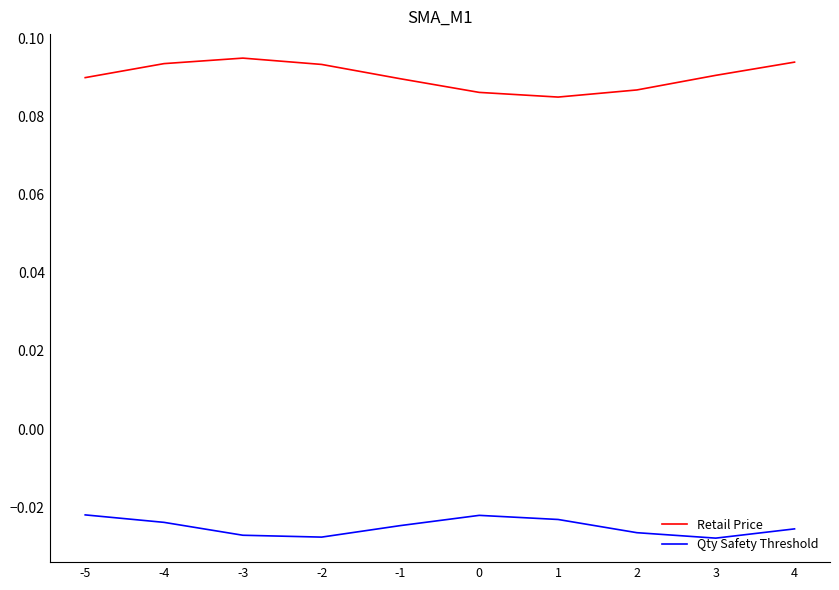

True or false: Retail Price and Qty Safety Threshold cross at least once.

False